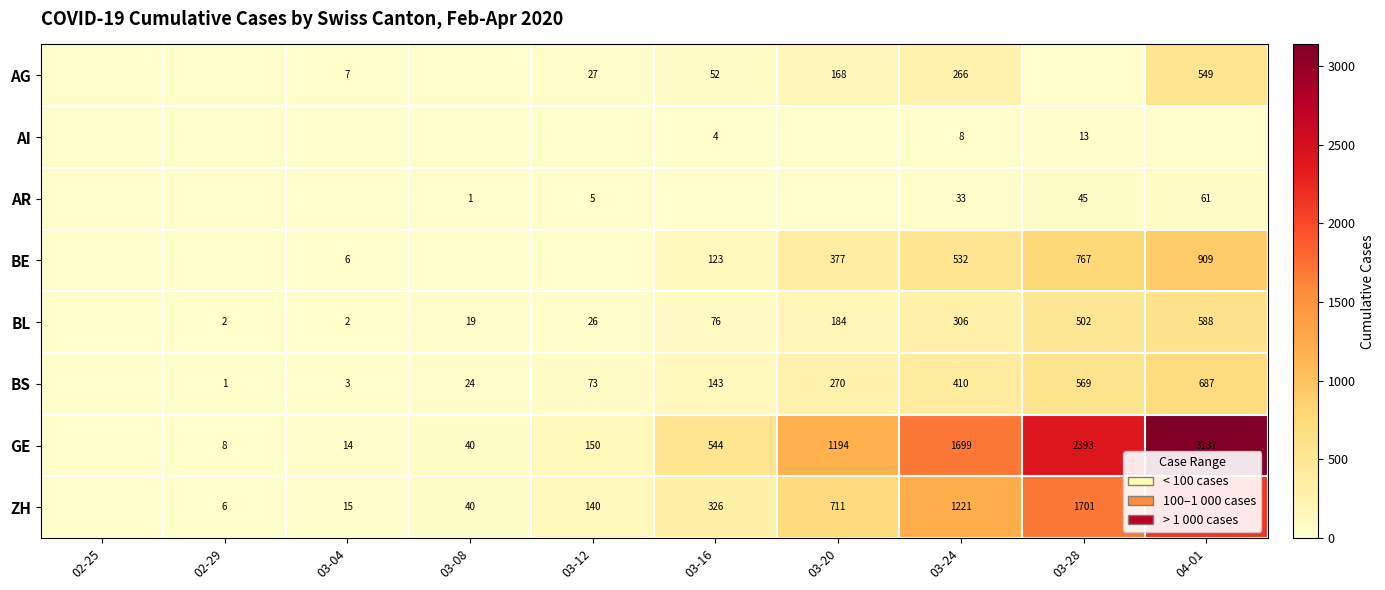

What is the spread (max minus min) of values at 03-24?

1691